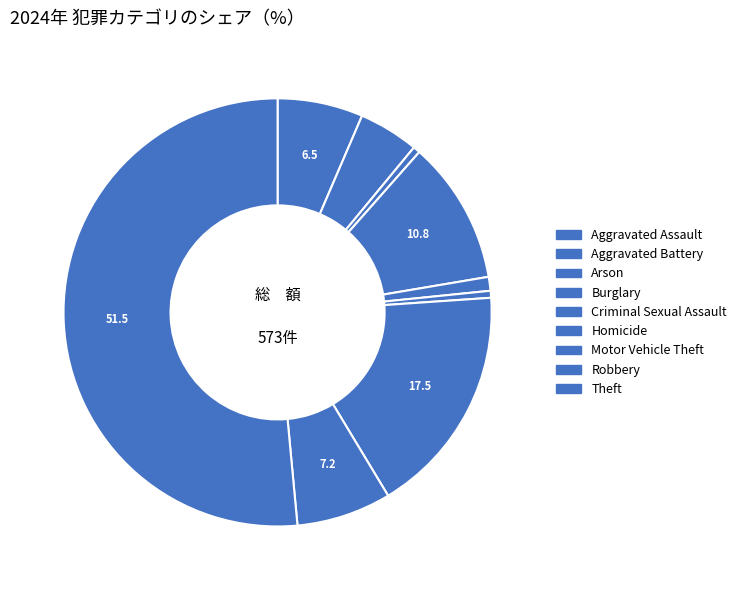

To the nearest percent, what portion does Theft represent?

51%